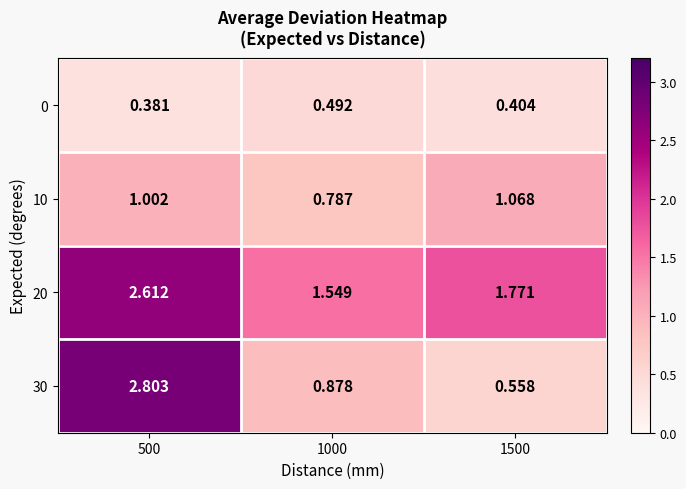

List the series in order of their peak value, lowest first.

0, 10, 20, 30